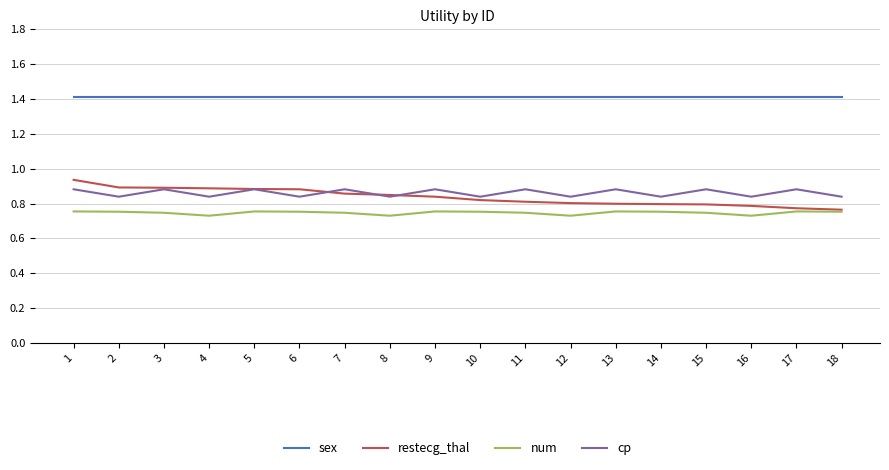

The cp series shows 0.9 at 7. True or false?

True